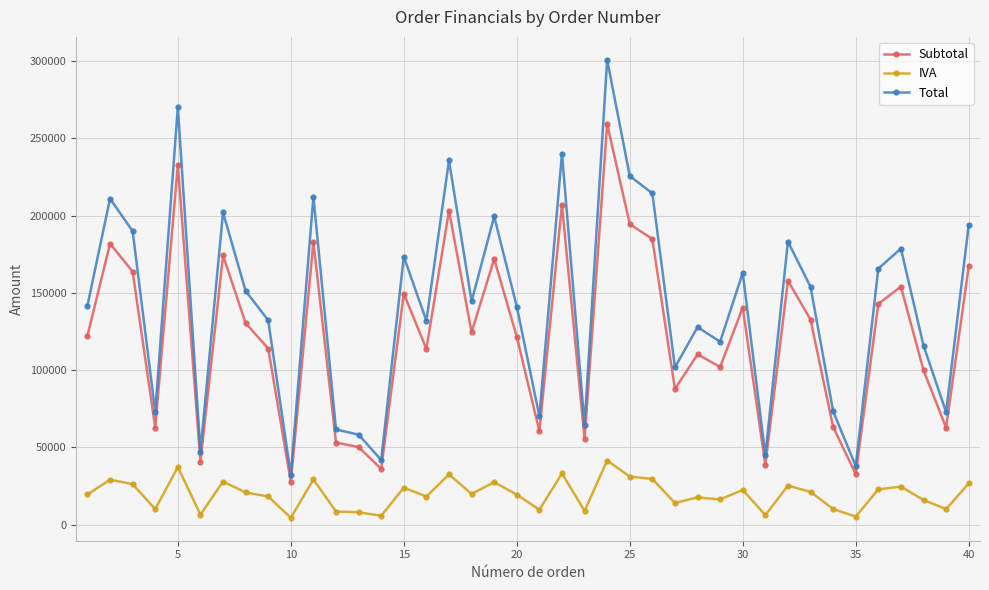

What is the average value of the Total series?

142475.3